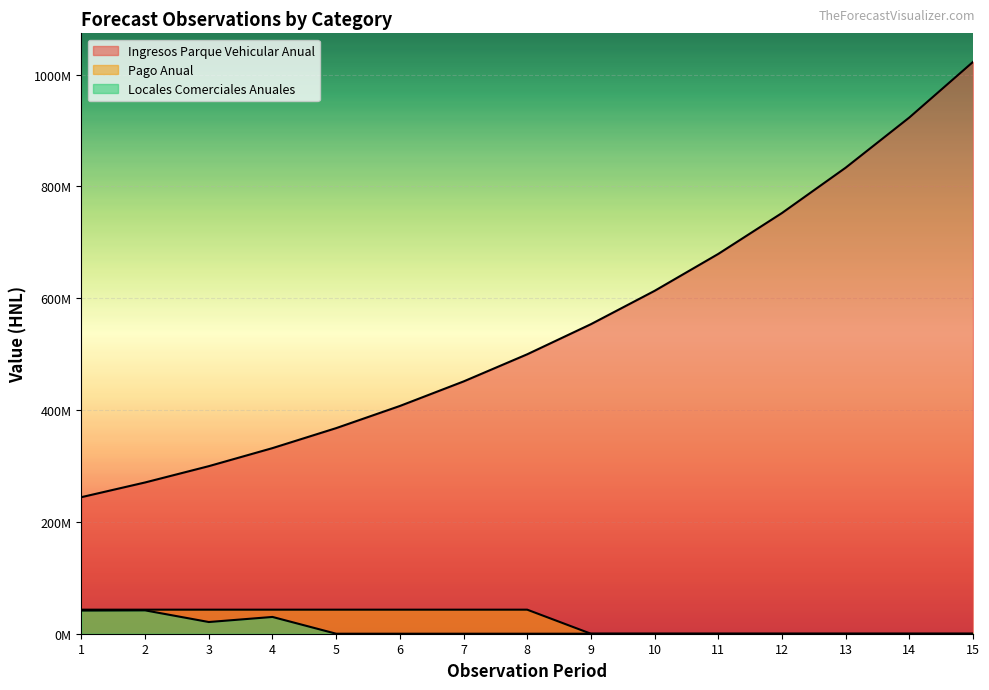

What is the total value across all series at 12?

752337152